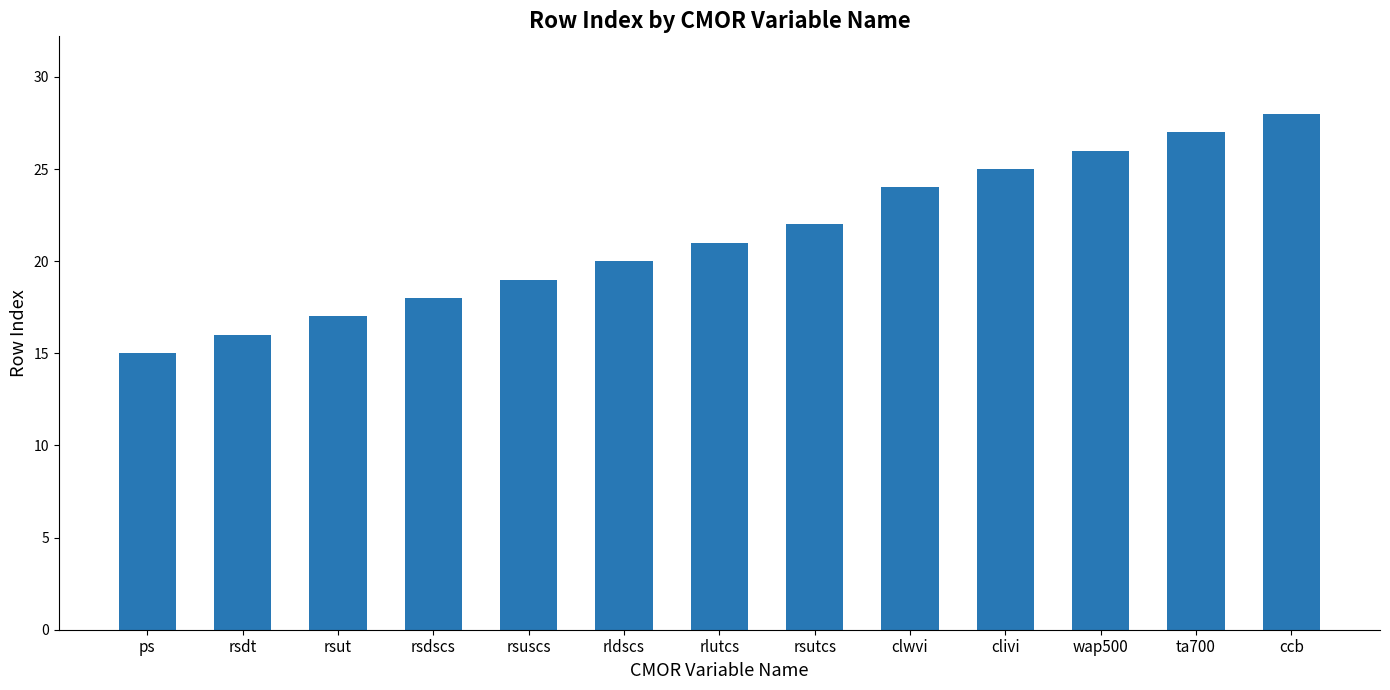

Which category has the highest value across all series?

ccb